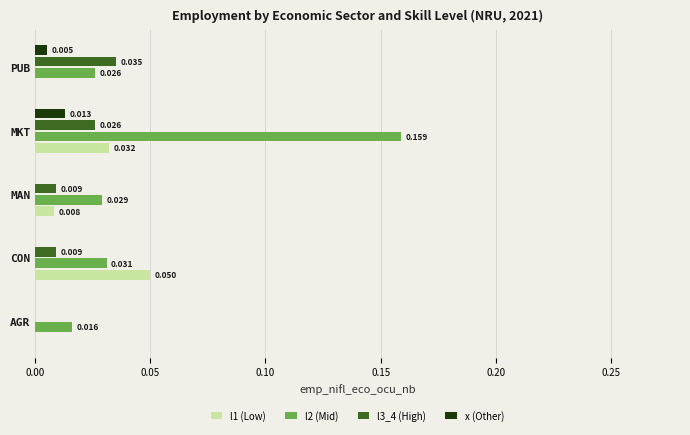

Is the value of x (Other) at MKT greater than the value of l3_4 (High) at PUB?

No